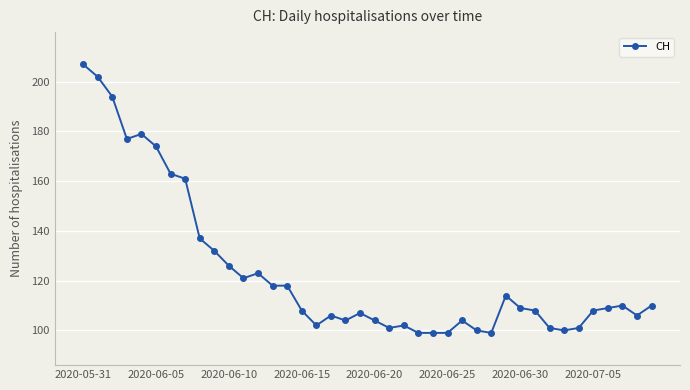

What is the difference between the maximum and minimum values?

108